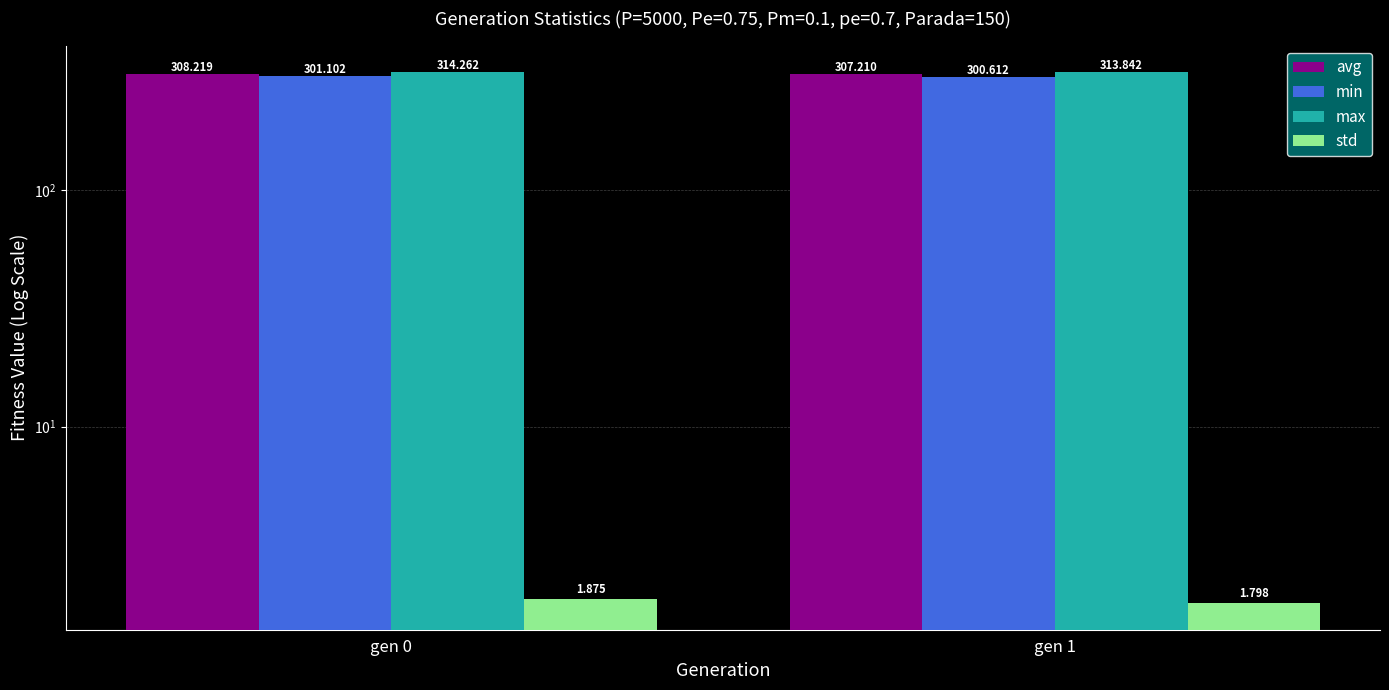

What is the value of the max bar at the 2nd from the left?

313.8